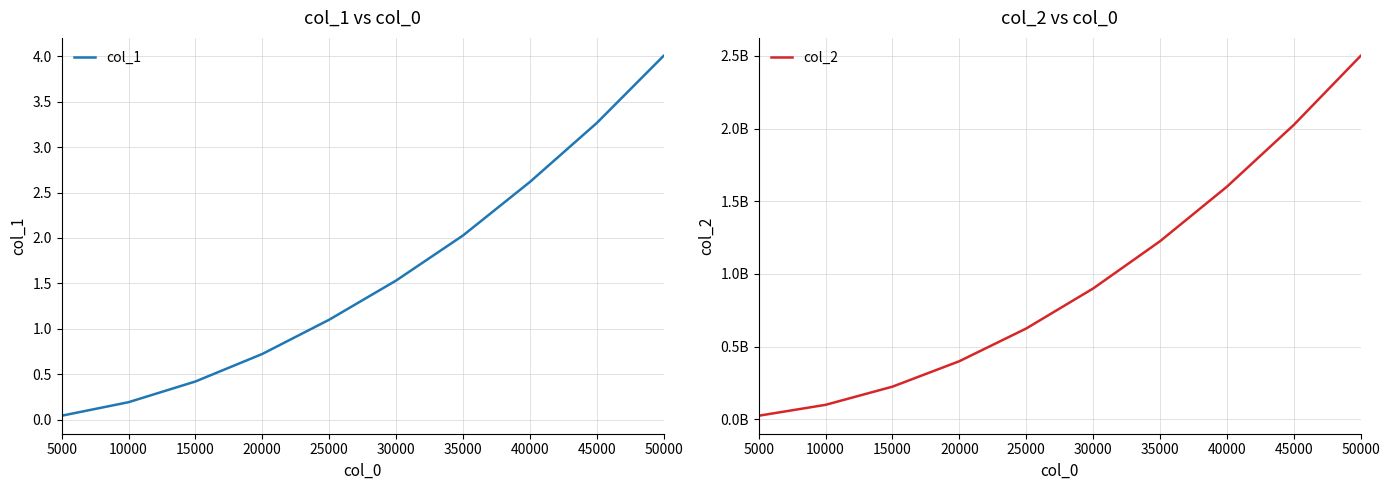

Which label corresponds to the largest value in the chart?

50000